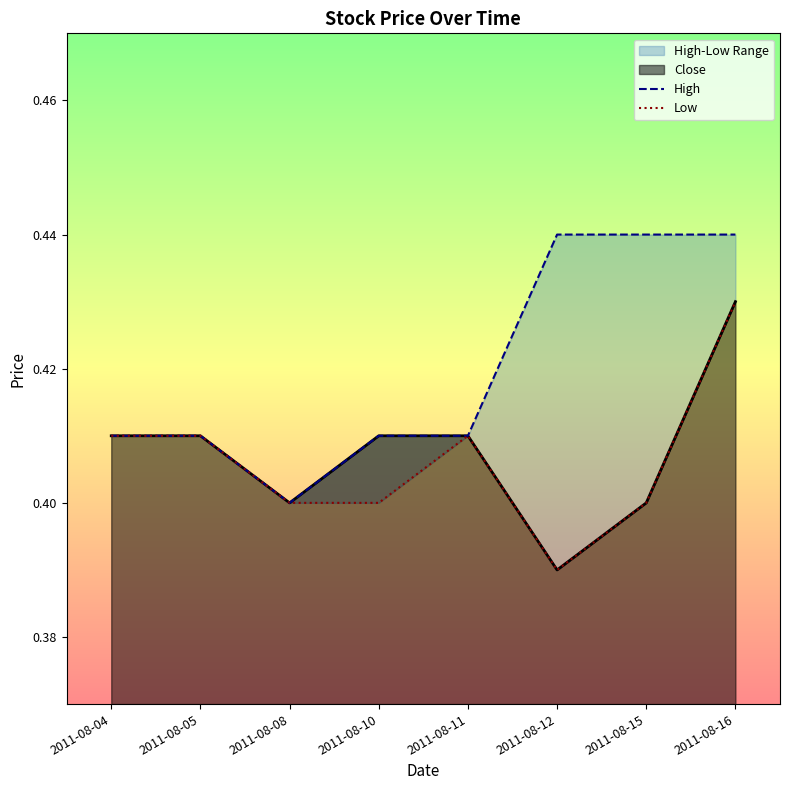

Which series has the largest range (max minus min)?

High